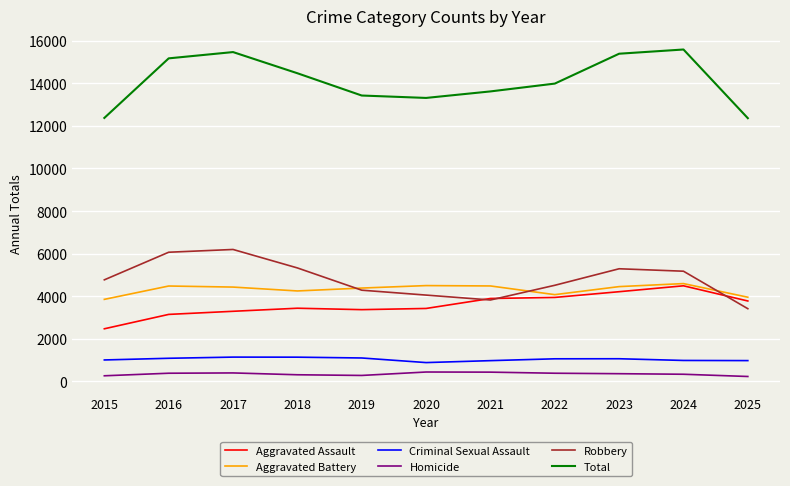

What is the difference between the highest and lowest values at 2020?

12869